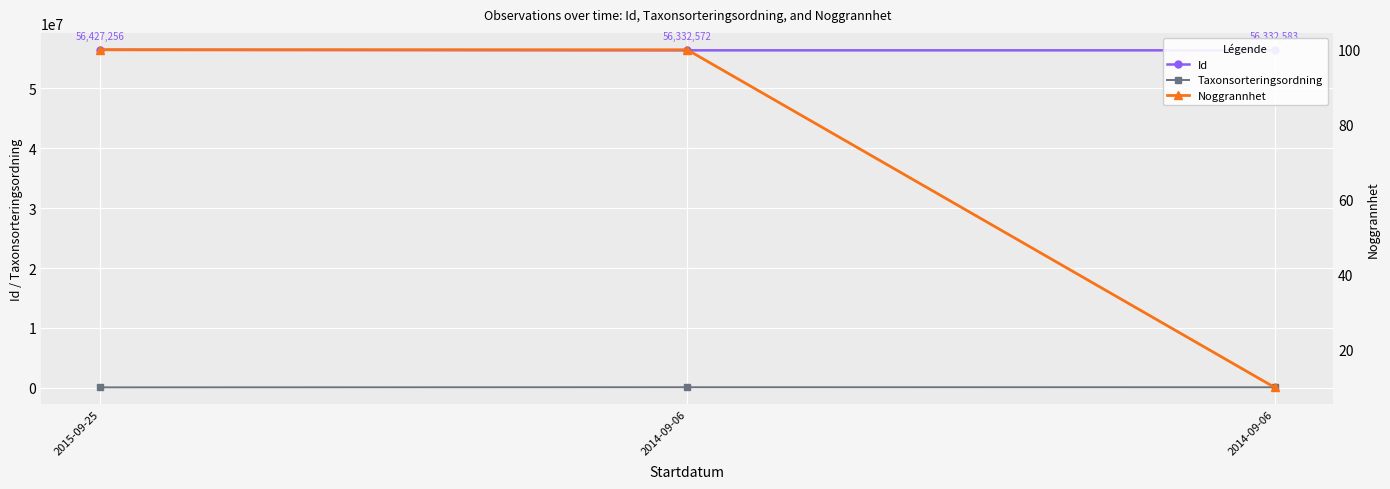

Reading left to right, list all the values displayed in this chart.

Id: 2015-09-25=56427256	2014-09-06=56332572	2014-09-06=56332583
Taxonsorteringsordning: 2015-09-25=83136	2014-09-06=103813	2014-09-06=98520
Noggrannhet: 2015-09-25=100	2014-09-06=100	2014-09-06=10